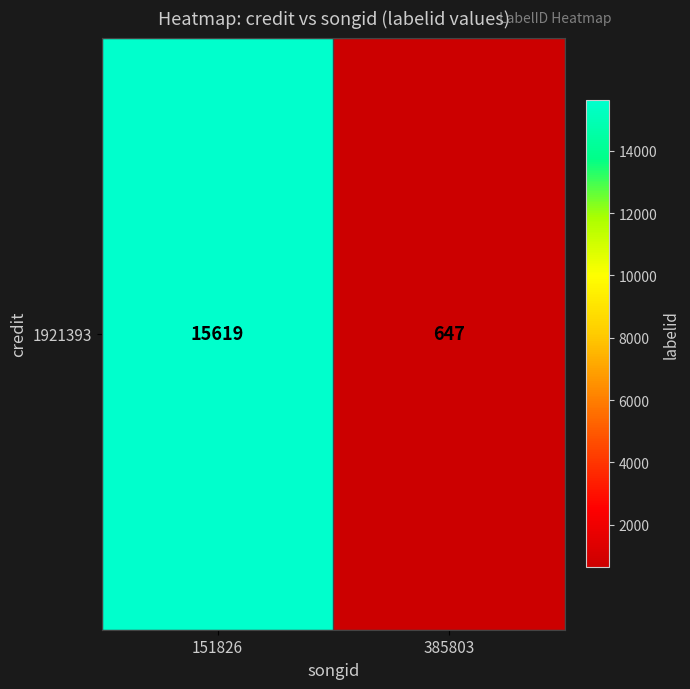

What is the minimum value shown in the chart?

647